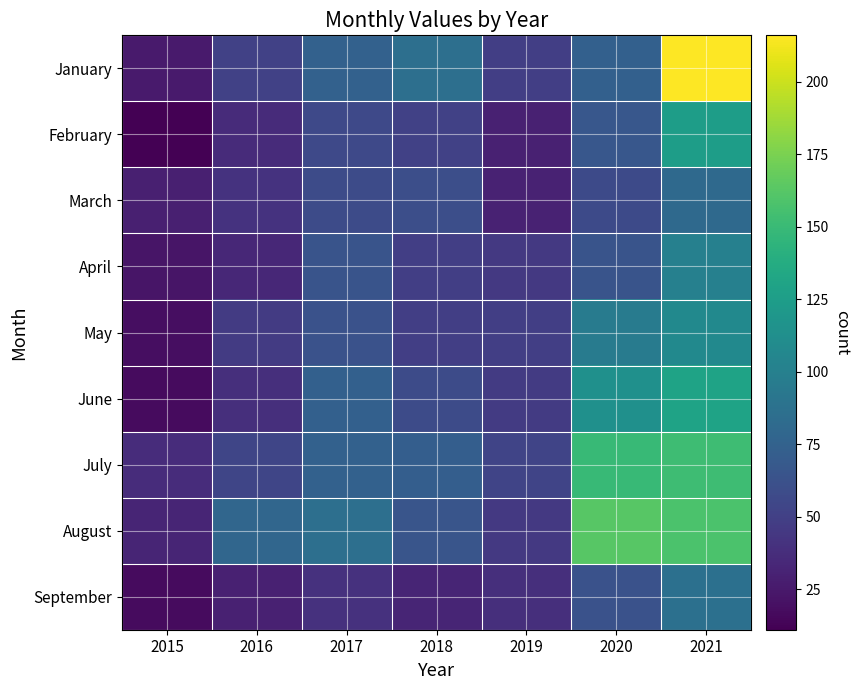

Rank the series at 2019 from lowest to highest value.

February, March, September, April, August, June, January, May, July